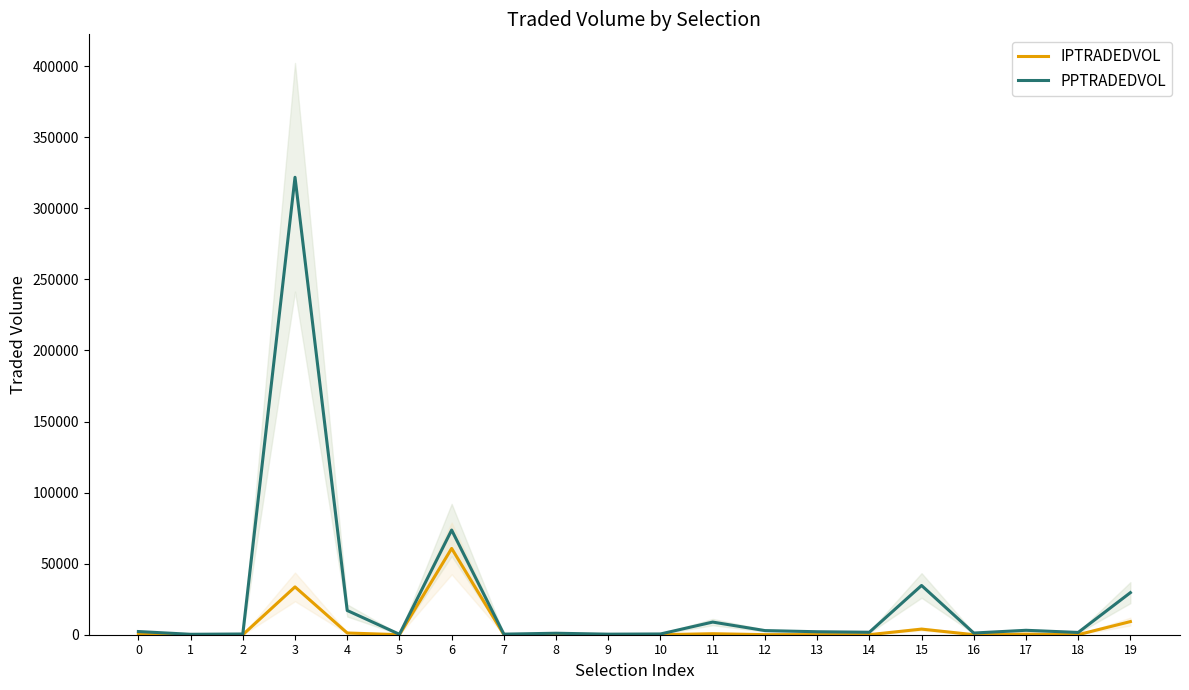

True or false: PPTRADEDVOL and IPTRADEDVOL cross at least once.

False